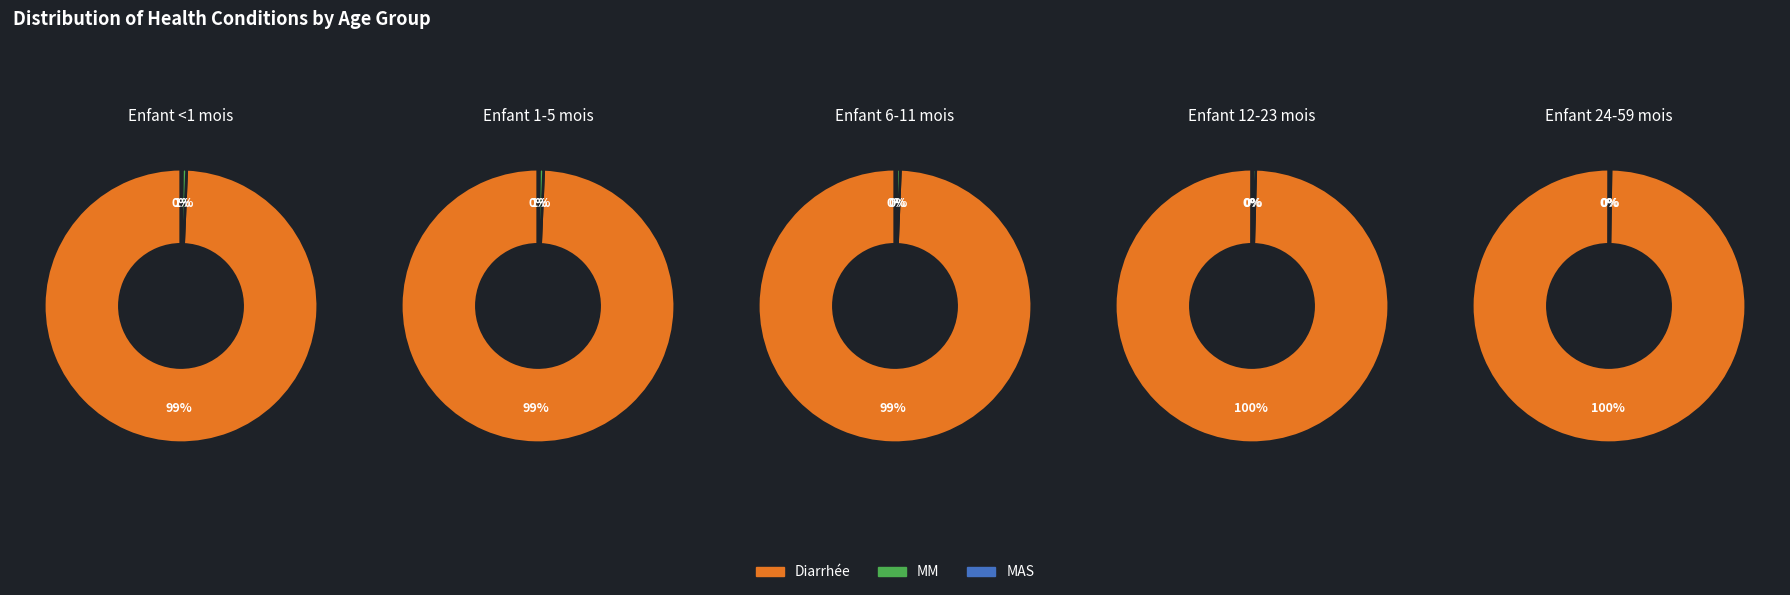

How many segments does this pie chart have?

5